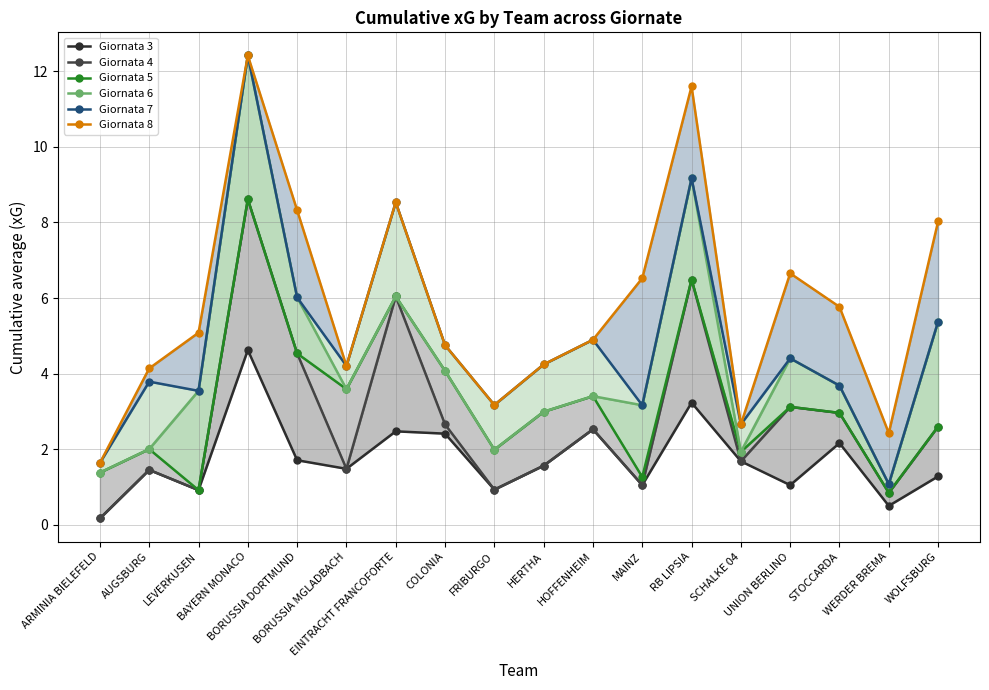

Is it true that Giornata 4 equals 3.3 at EINTRACHT FRANCOFORTE?

False